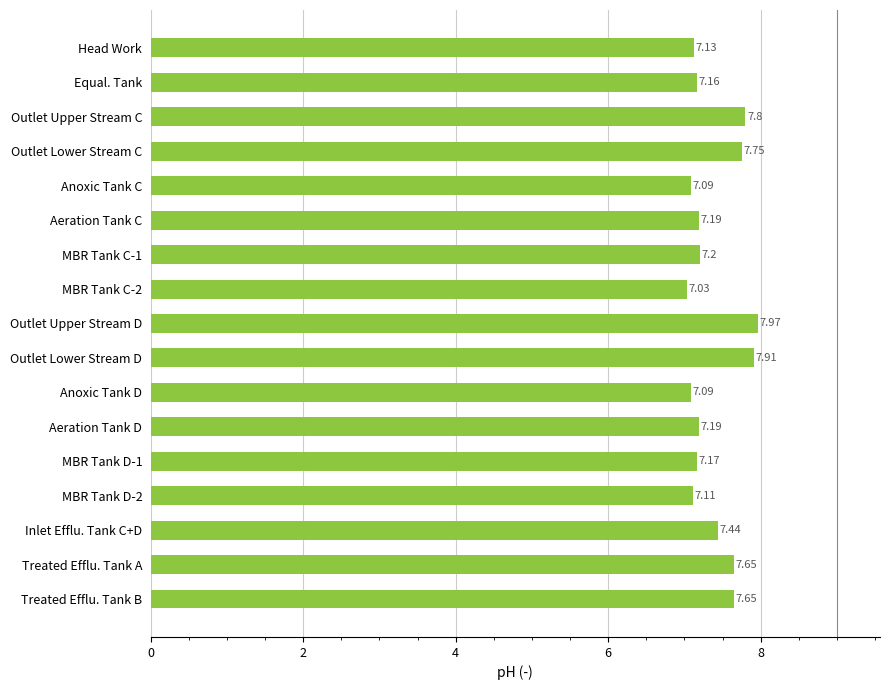

What is the difference between the maximum and minimum values?

0.9